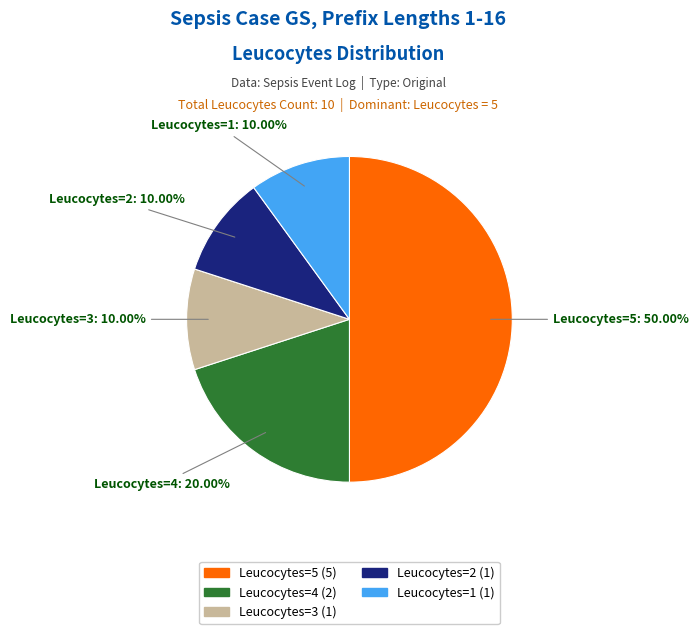

How many segments does this pie chart have?

5